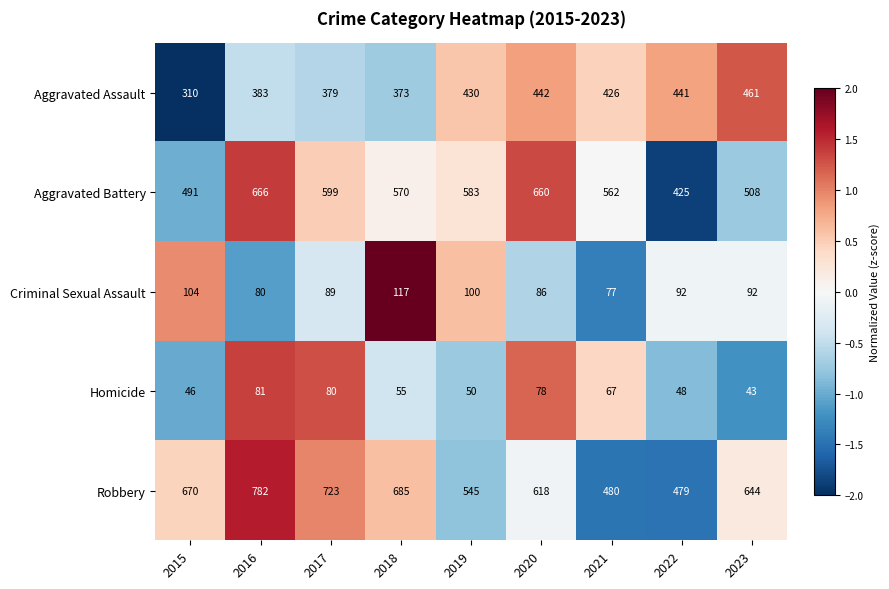

Count the number of categories in the chart.

9